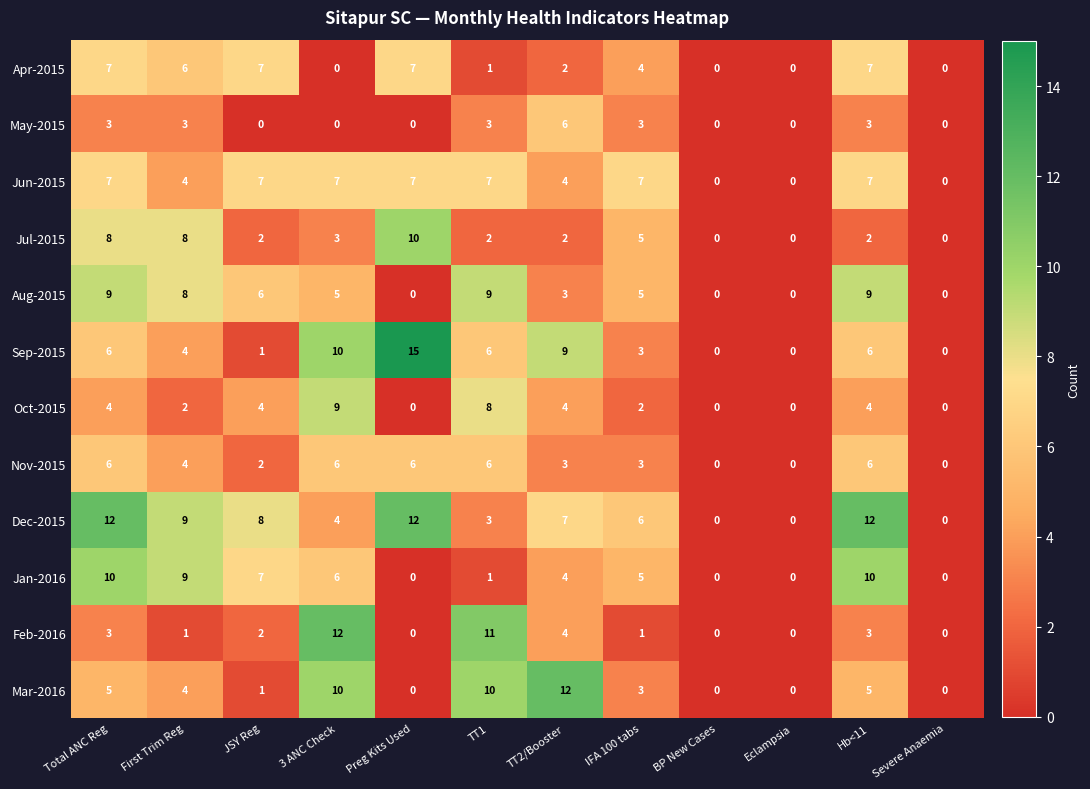

At which category is the sum across all series the highest?

Total ANC Reg